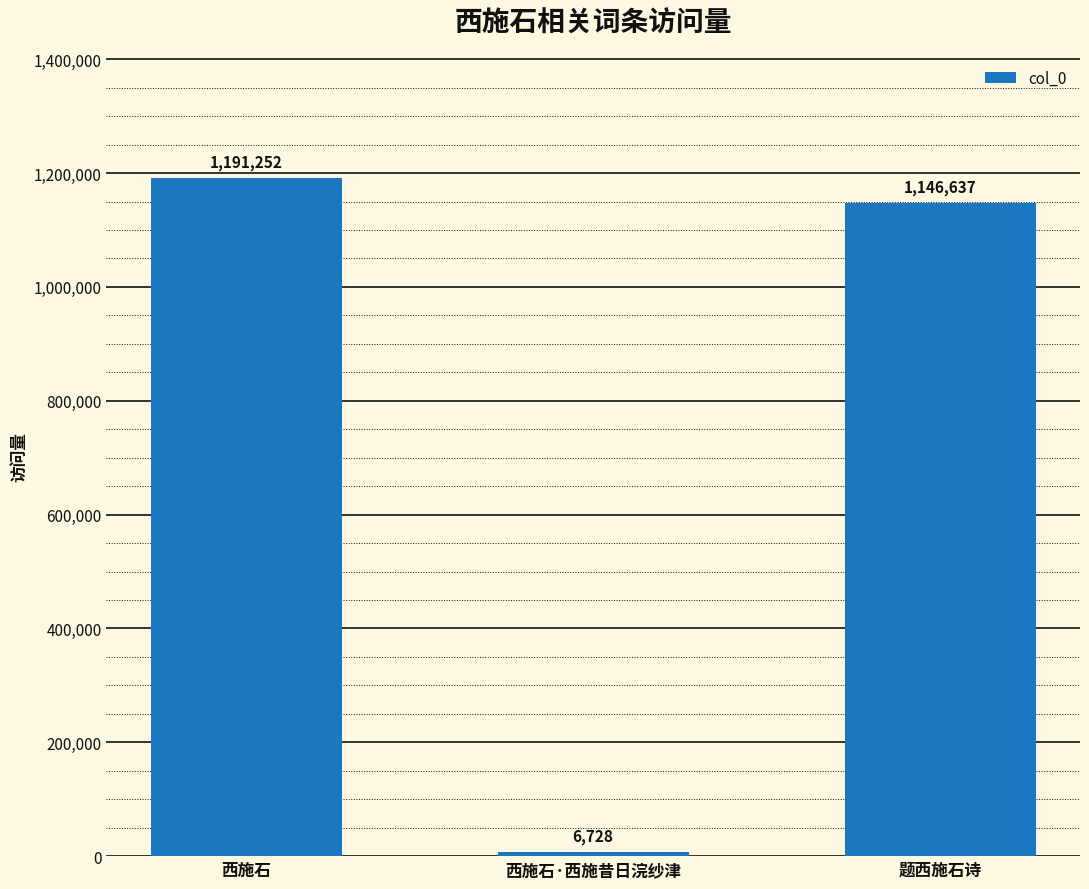

Are the bars horizontal?

No